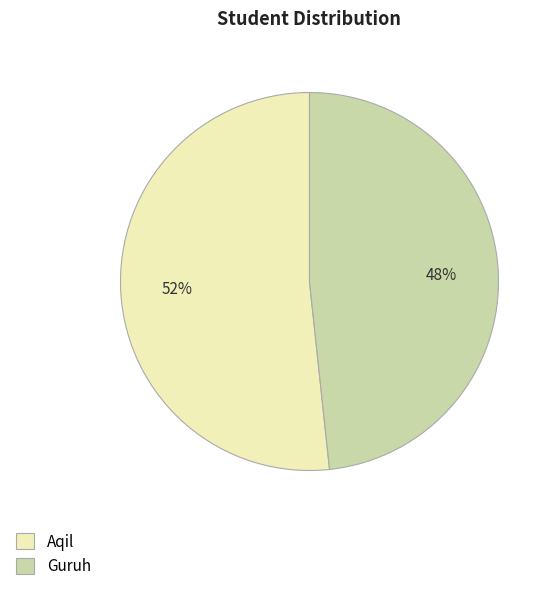

Do Aqil and Guruh together represent more than half of the pie?

Yes